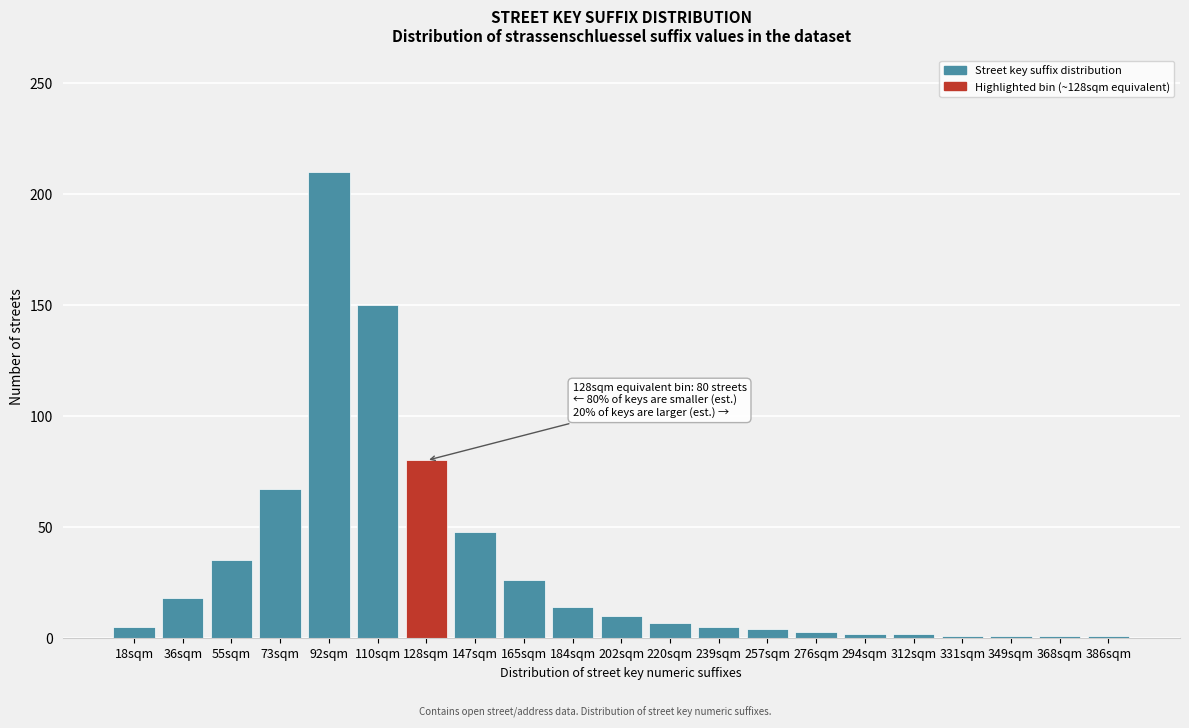

What is the average value?

33